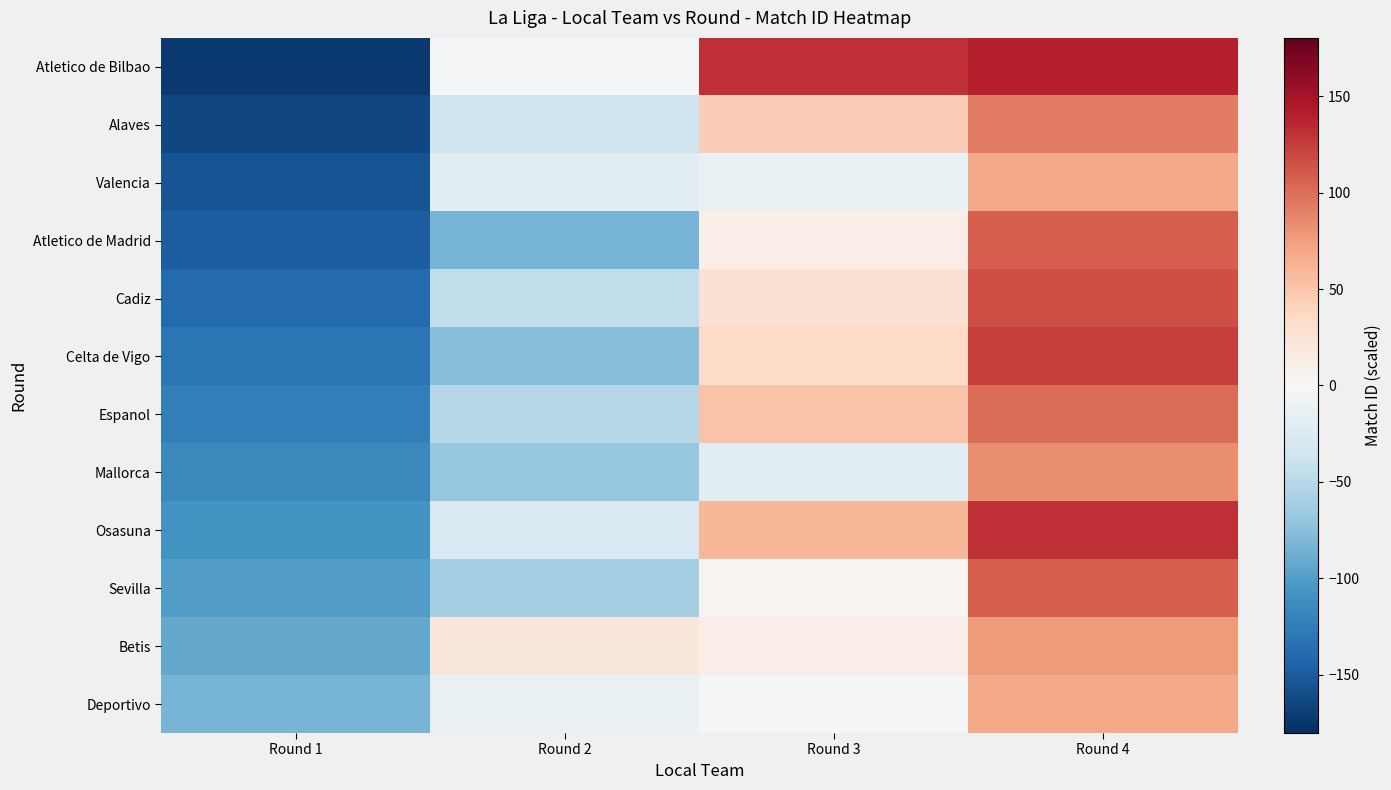

Reading left to right, extract all data points from this chart.

Atletico de Bilbao: Round 1=-172	Round 2=-4	Round 3=132	Round 4=140
Alaves: Round 1=-164	Round 2=-36	Round 3=44	Round 4=92
Valencia: Round 1=-156	Round 2=-20	Round 3=-12	Round 4=68
Atletico de Madrid: Round 1=-148	Round 2=-84	Round 3=12	Round 4=108
Cadiz: Round 1=-140	Round 2=-44	Round 3=28	Round 4=116
Celta de Vigo: Round 1=-132	Round 2=-76	Round 3=36	Round 4=124
Espanol: Round 1=-124	Round 2=-52	Round 3=52	Round 4=100
Mallorca: Round 1=-116	Round 2=-68	Round 3=-20	Round 4=84
Osasuna: Round 1=-108	Round 2=-28	Round 3=60	Round 4=132
Sevilla: Round 1=-100	Round 2=-60	Round 3=4	Round 4=108
Betis: Round 1=-92	Round 2=20	Round 3=12	Round 4=76
Deportivo: Round 1=-84	Round 2=-12	Round 3=-4	Round 4=68